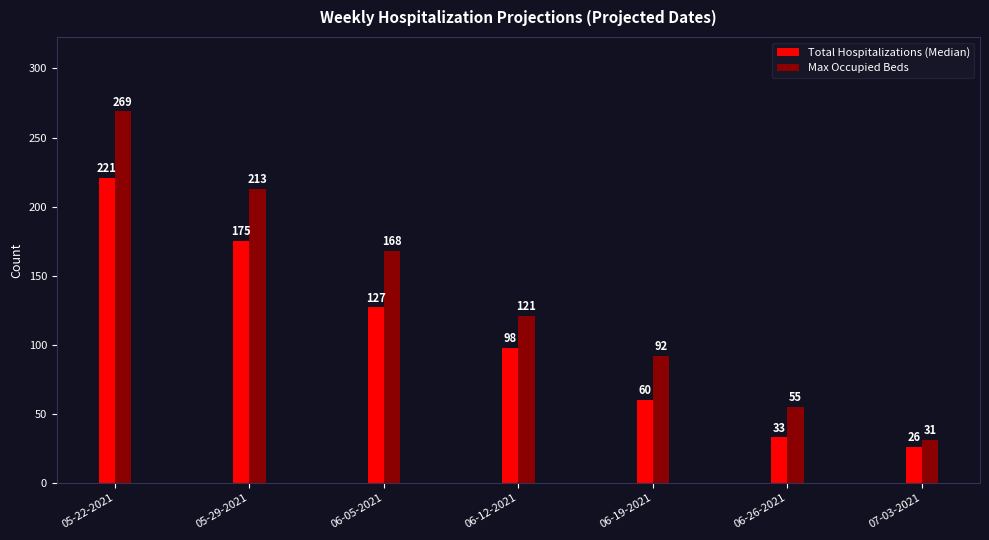

Reading left to right, transcribe all the data shown in this chart.

Total Hospitalizations (Median): 221	175	127	98	60	33	26
Max Occupied Beds: 269	213	168	121	92	55	31